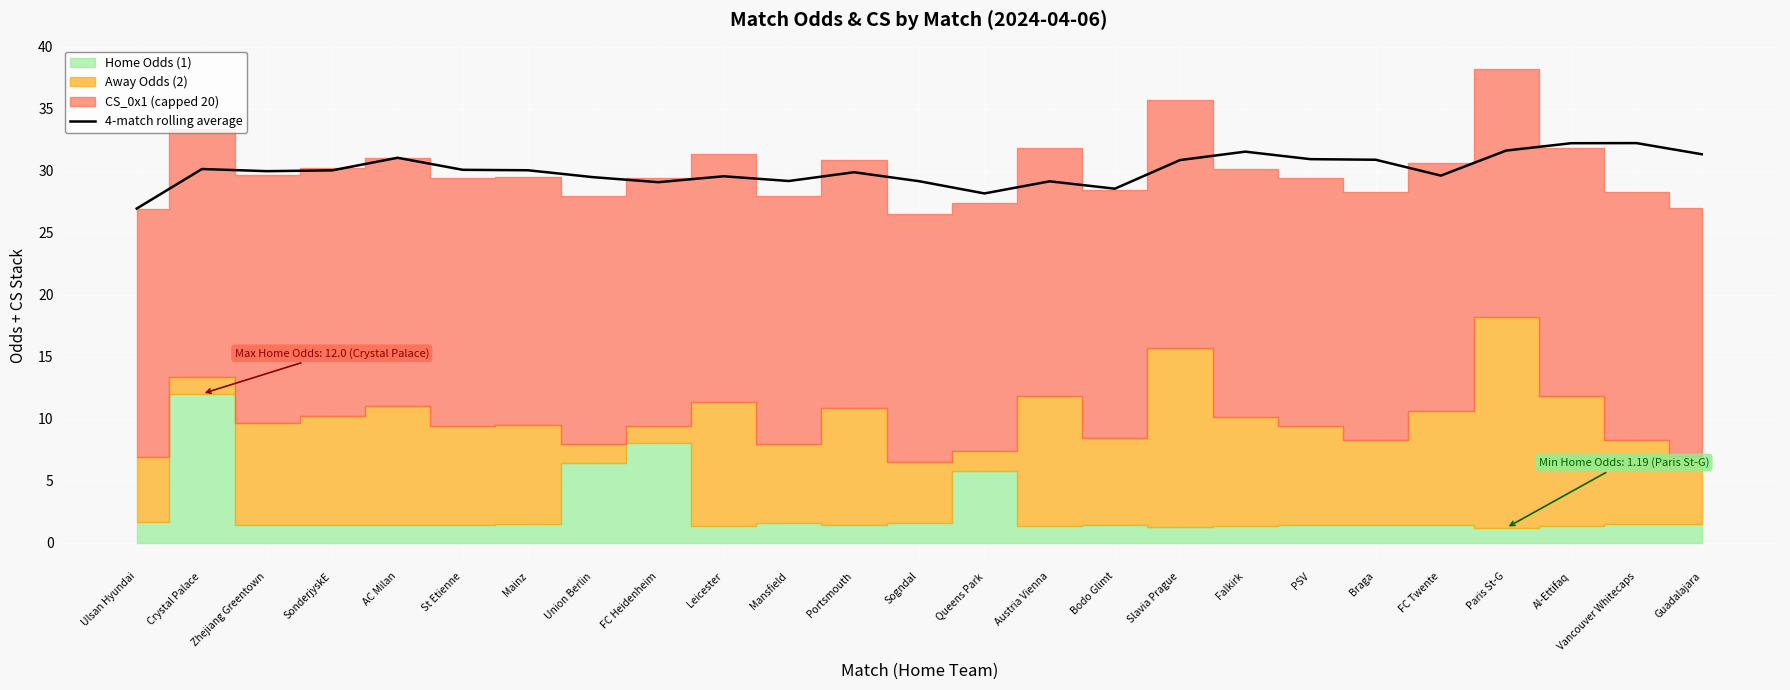

Which category has the lowest value in the 4-match rolling average series?

Ulsan Hyundai